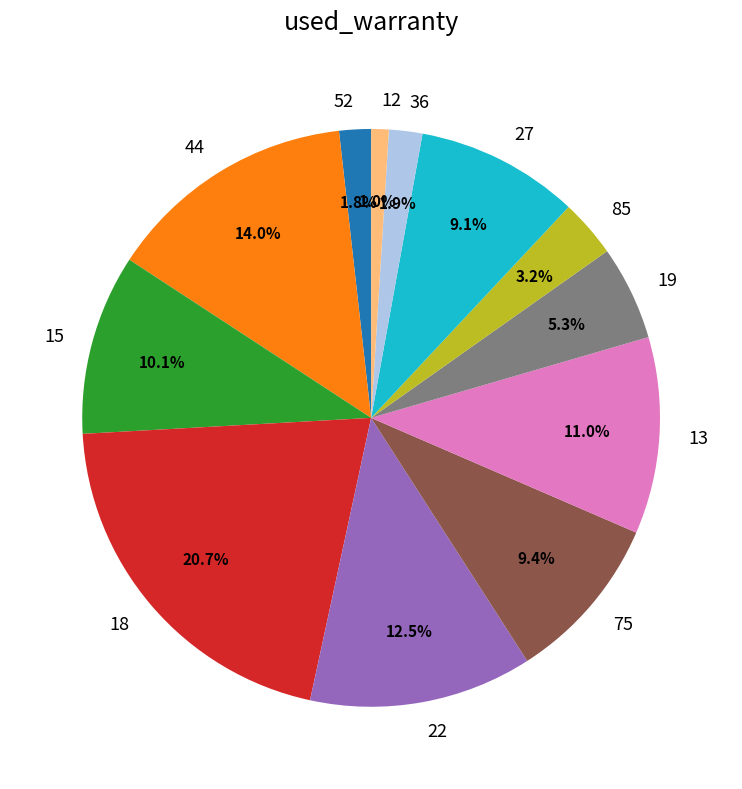

How many segments does this pie chart have?

12